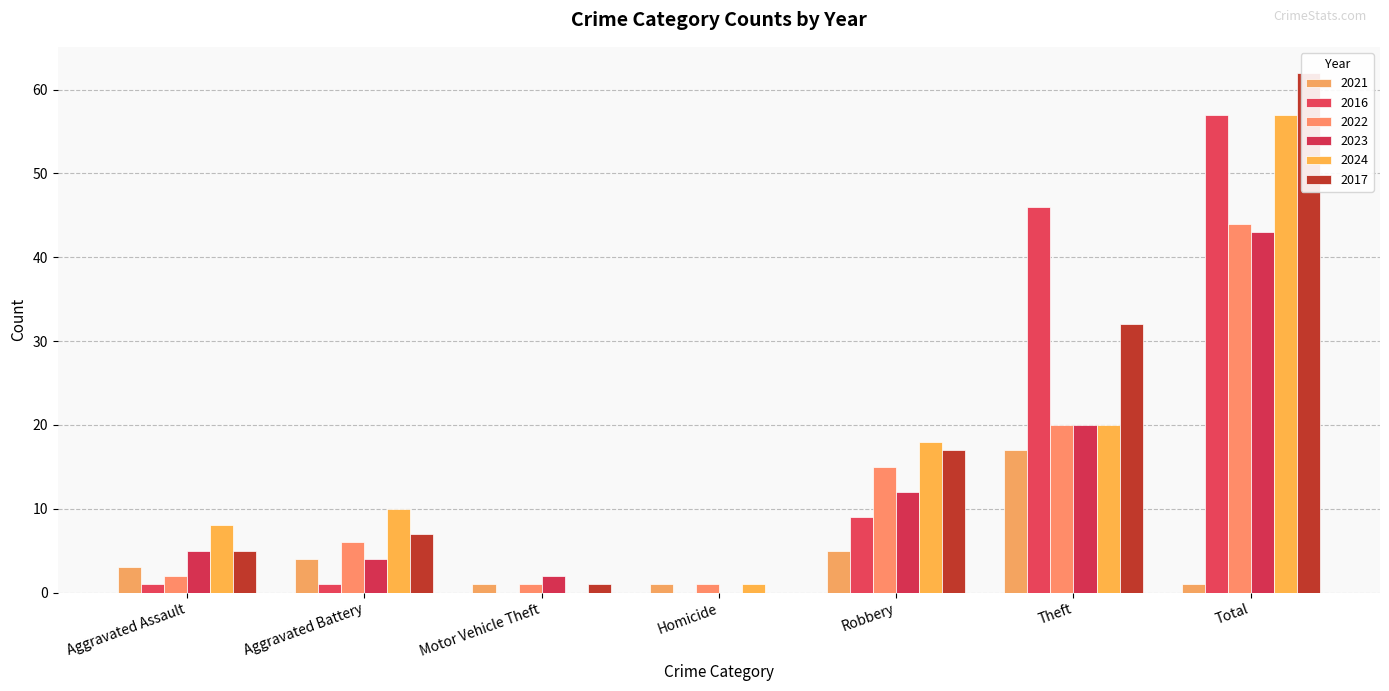

Are the bars horizontal?

No